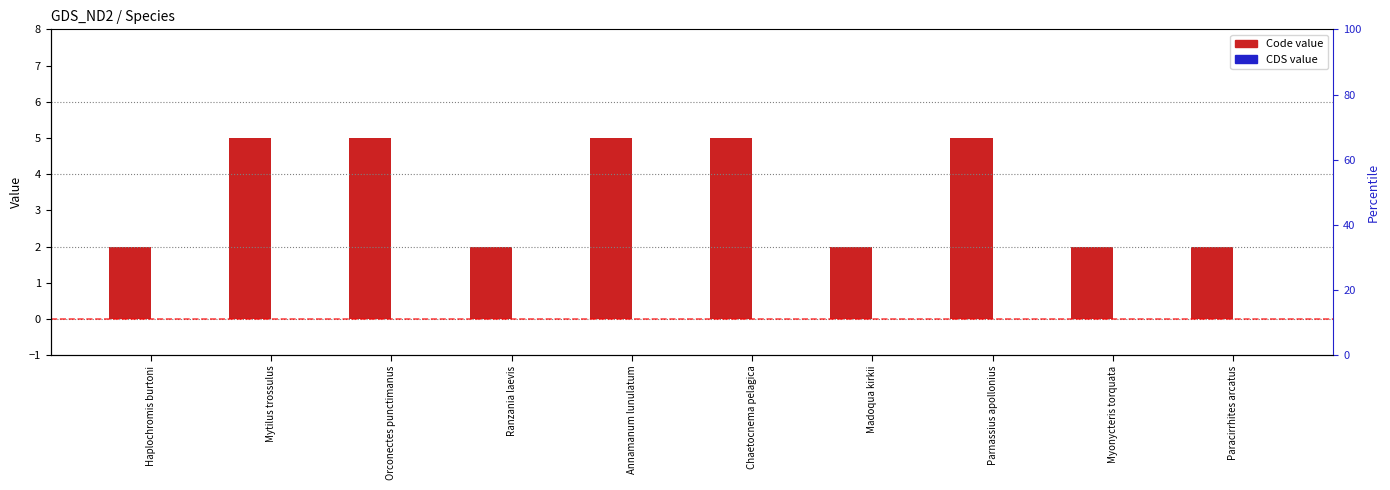

Where is CDS nearest to the value 0?

Haplochromis burtoni